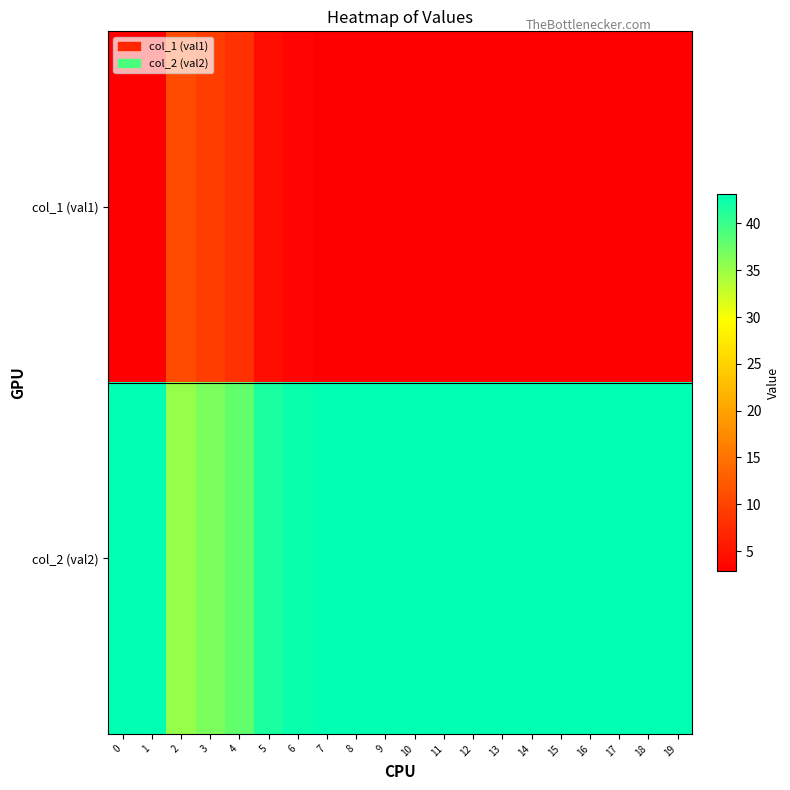

How many distinct data groups are displayed?

2